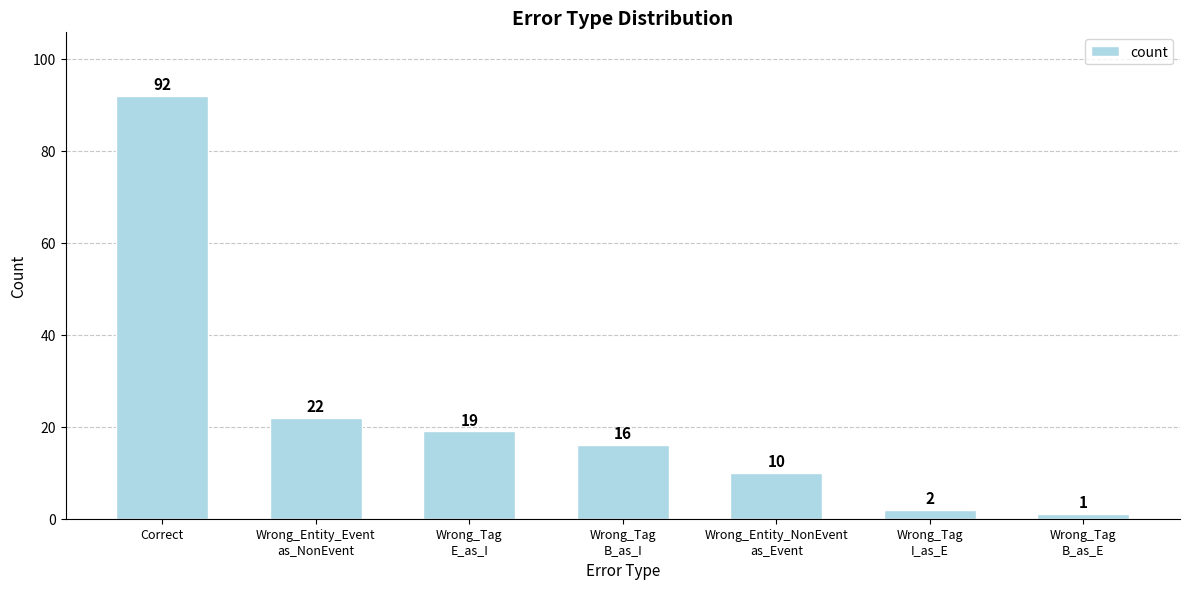

What is the difference between the values at Wrong_Entity_Event
as_NonEvent and Wrong_Entity_NonEvent
as_Event?

12